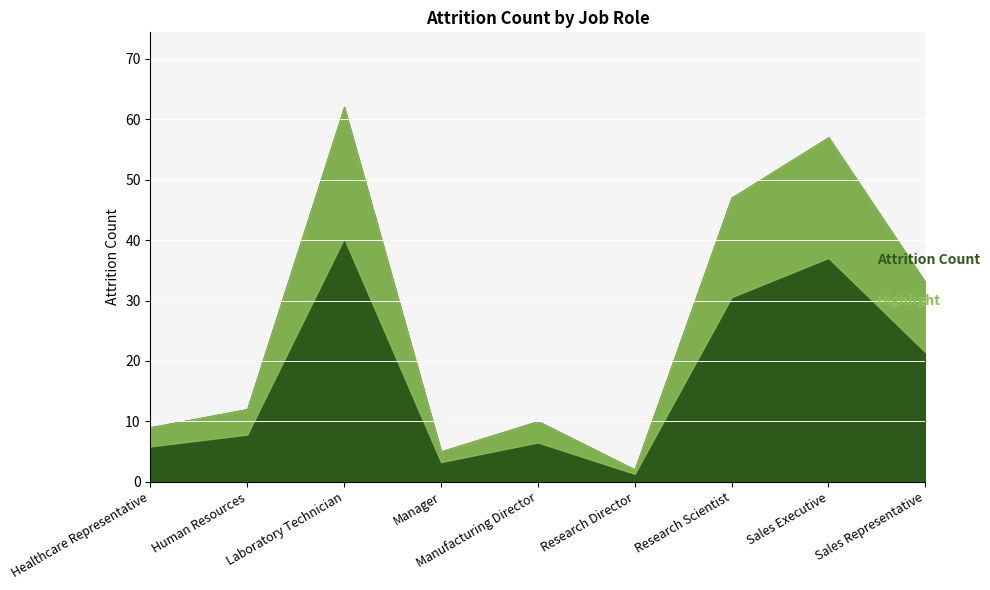

Where is the first local minimum?

Manager